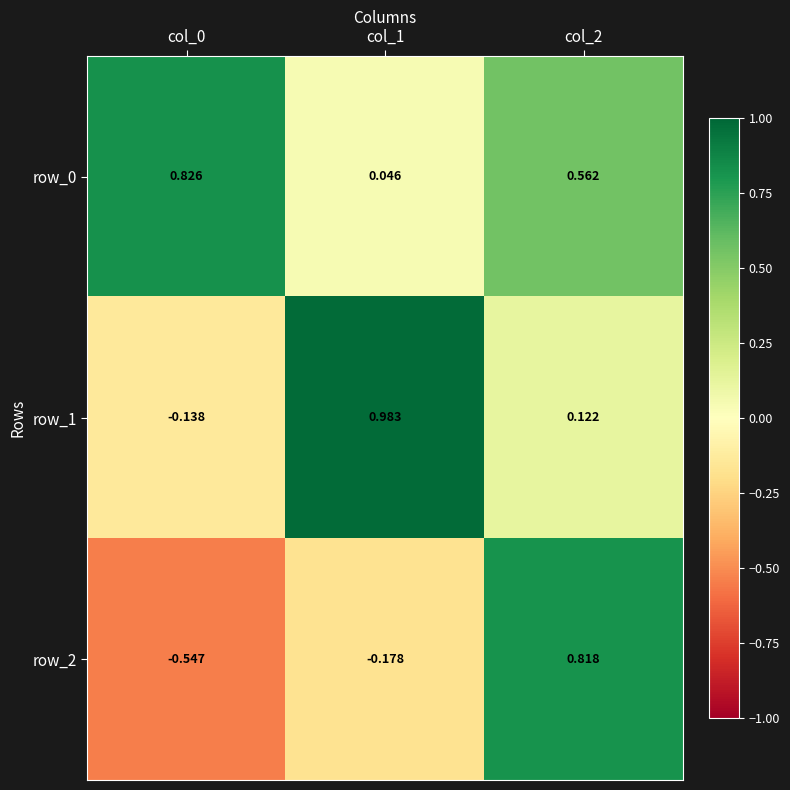

Is the value of row_1 at col_1 greater than the value of row_2 at col_0?

Yes